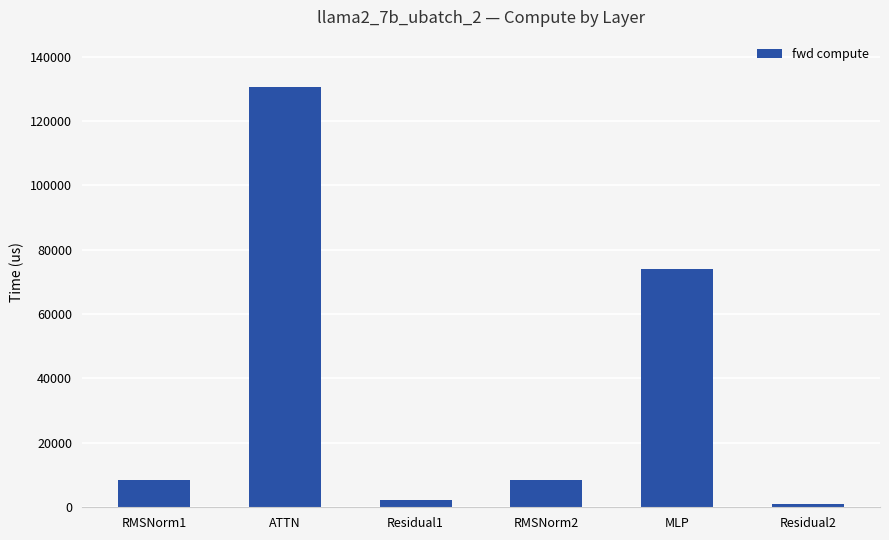

What is the change in value from Residual1 to MLP?

+71694.6